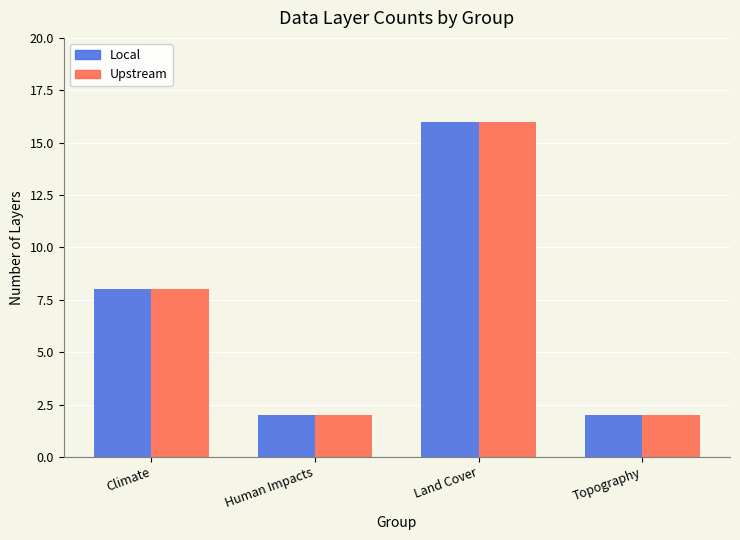

What is the greatest value displayed?

16